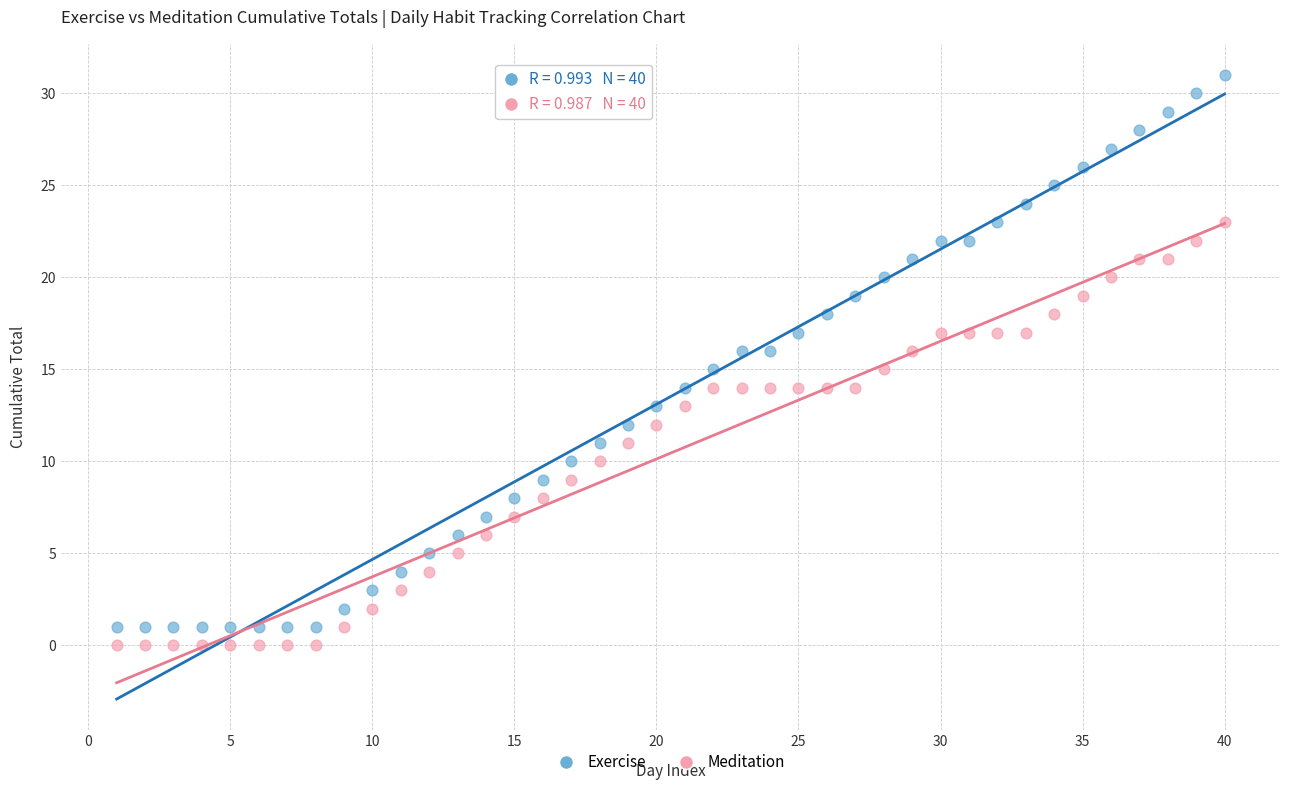

Which series has the largest Y range (max minus min)?

Exercise